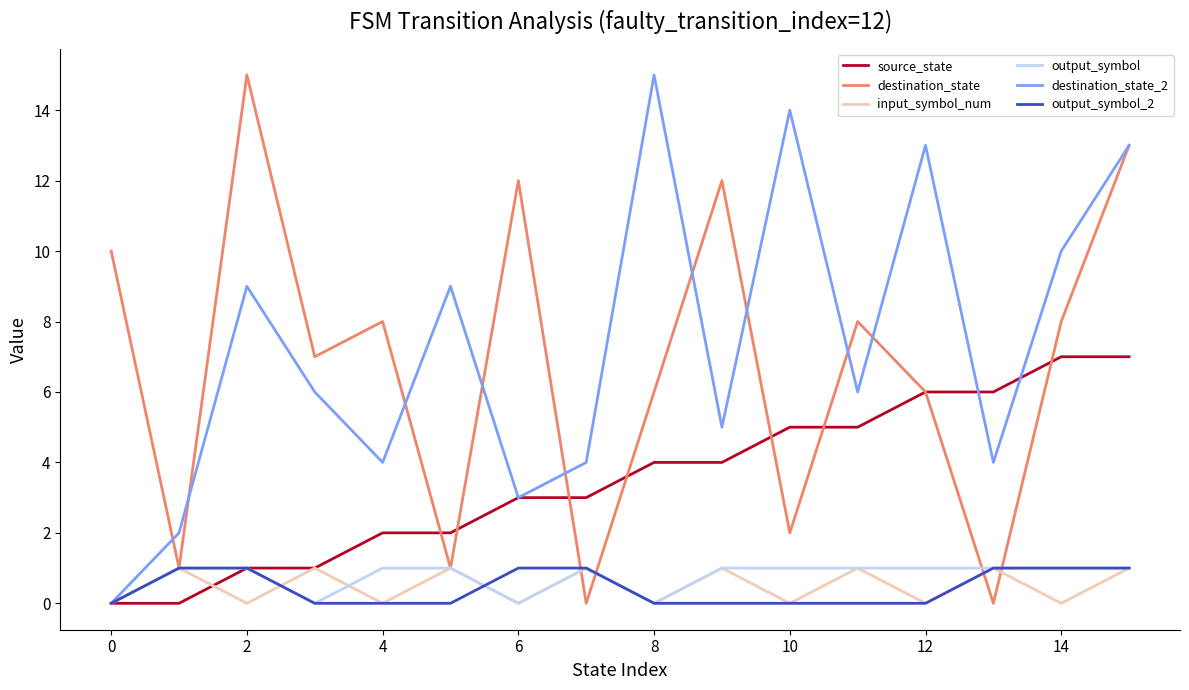

The source_state series shows -4 at 0. True or false?

False